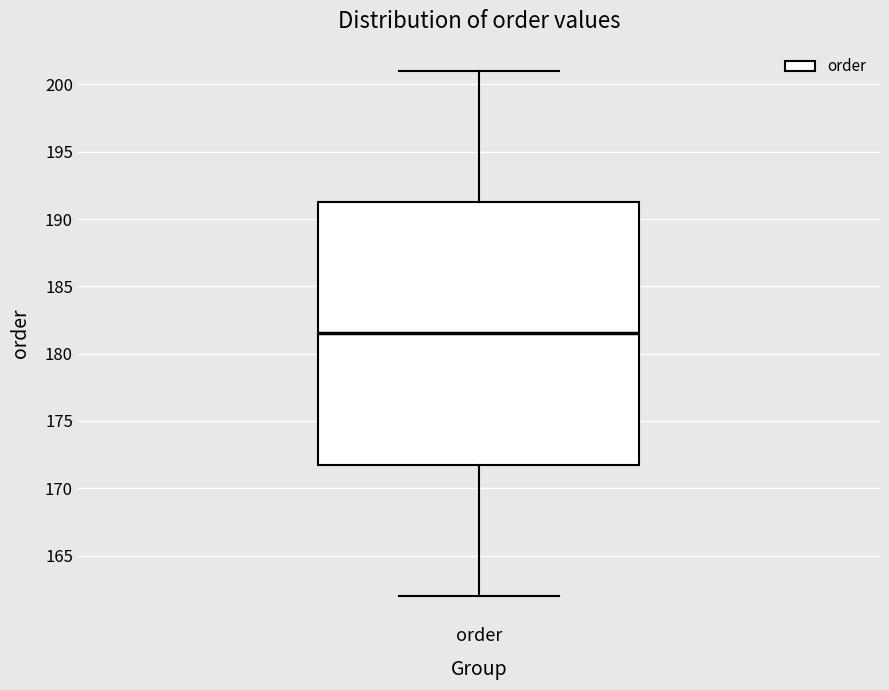

Where is the lower edge of the box for order on the y-axis? The values are not printed on the chart, so give them approximately, as read against the axis.

172.0